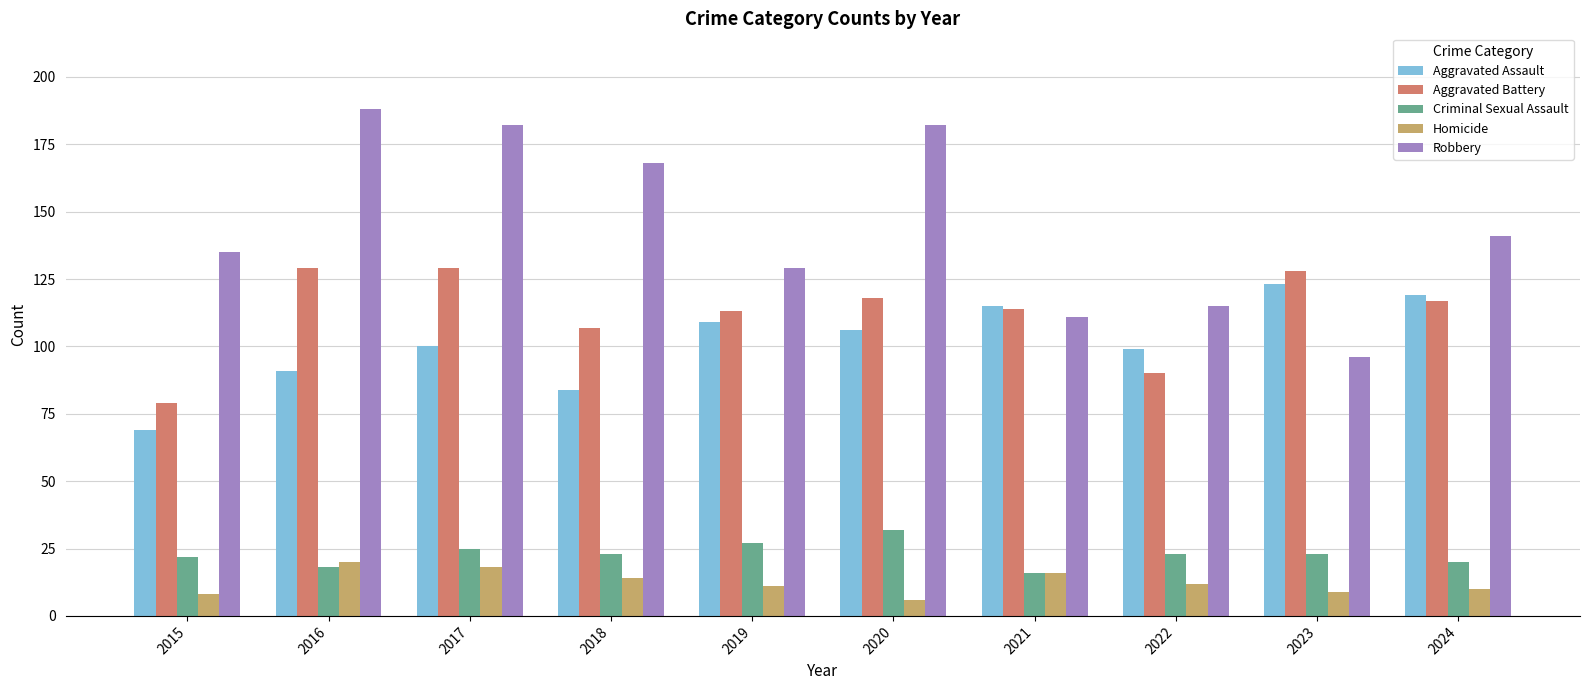

Count the Criminal Sexual Assault values in the range 20 to 25.

6